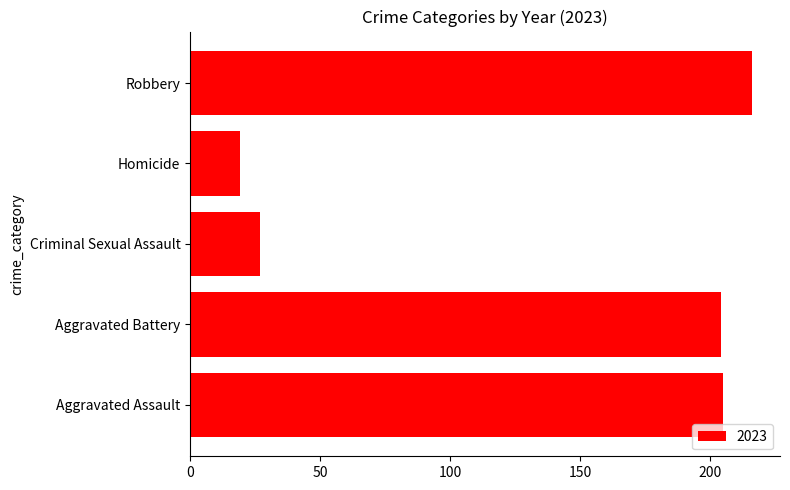

Does the chart contain any negative values?

No